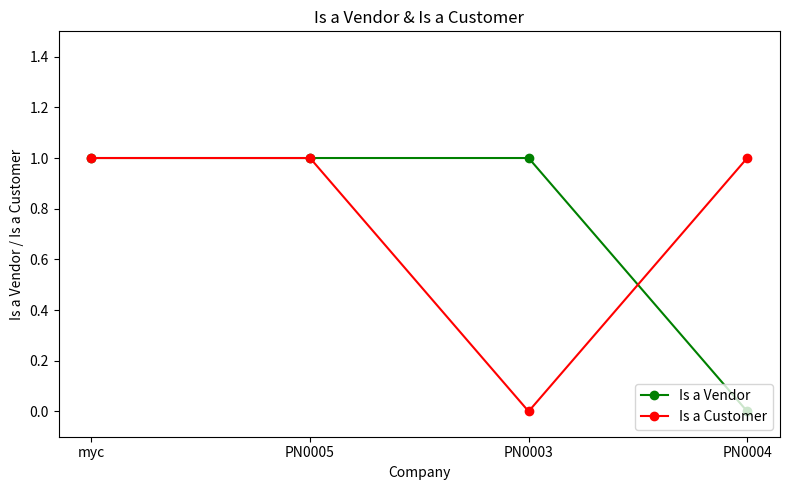

What position from the left is PN0005?

2